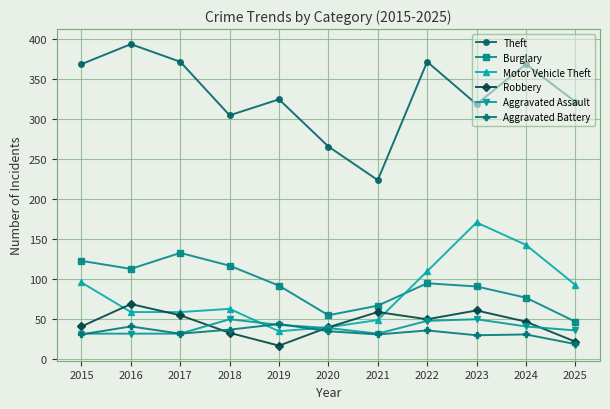

True or false: Robbery and Aggravated Assault cross at least once.

True